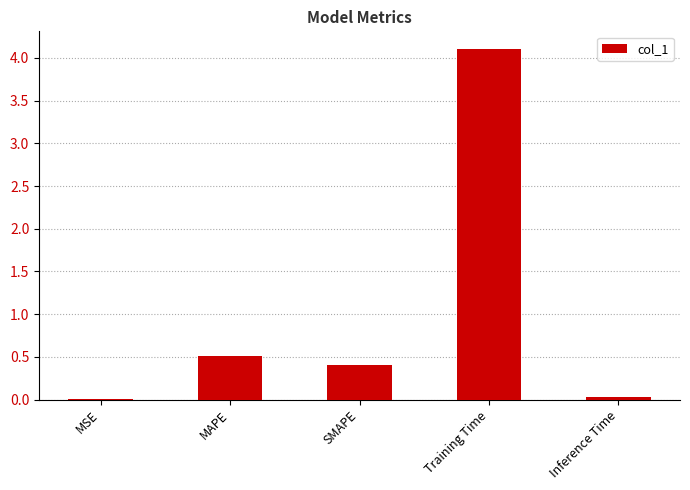

What is the maximum value shown in the chart?

4.1